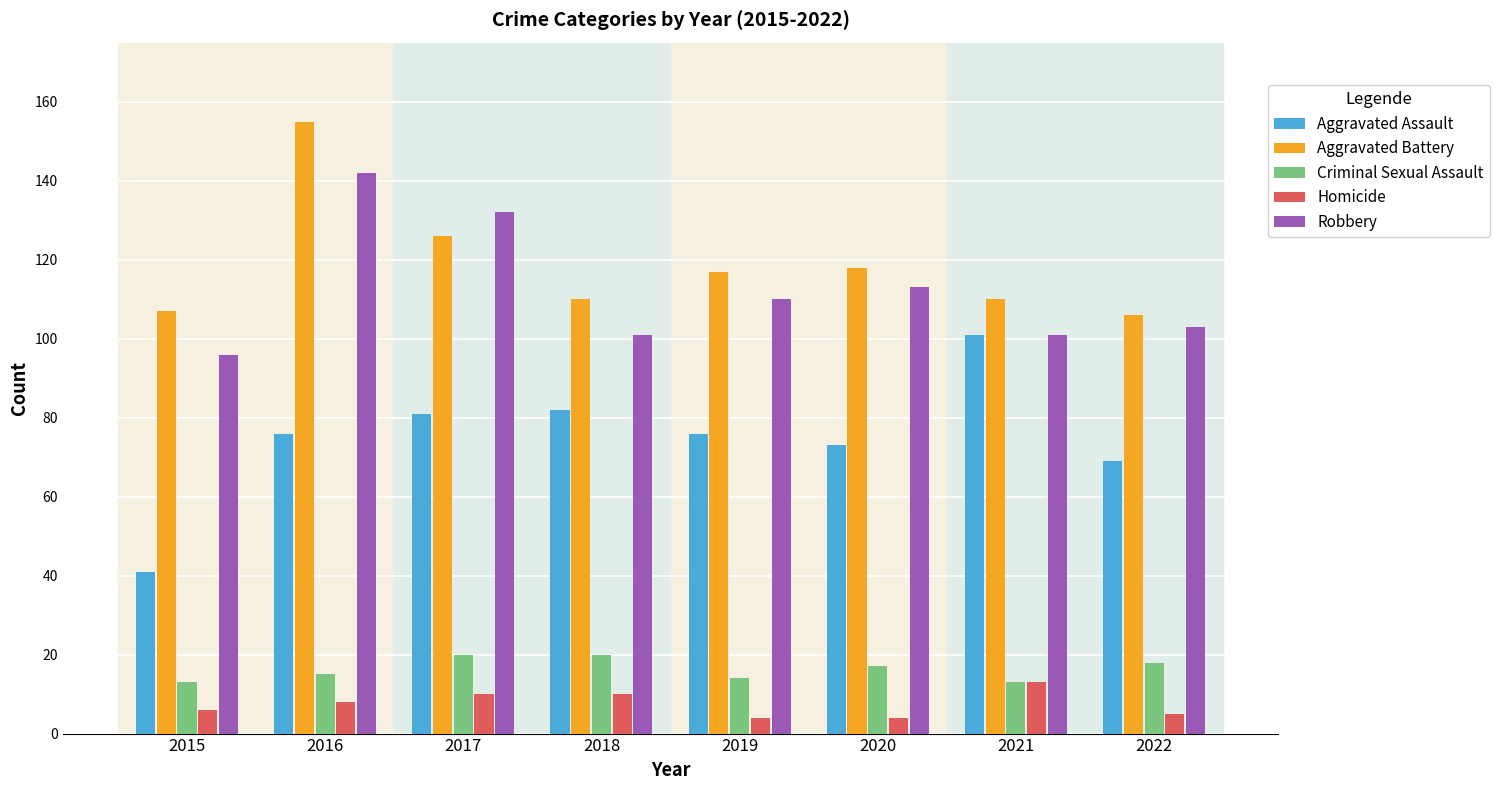

Which category has the highest value in the Robbery series?

2016